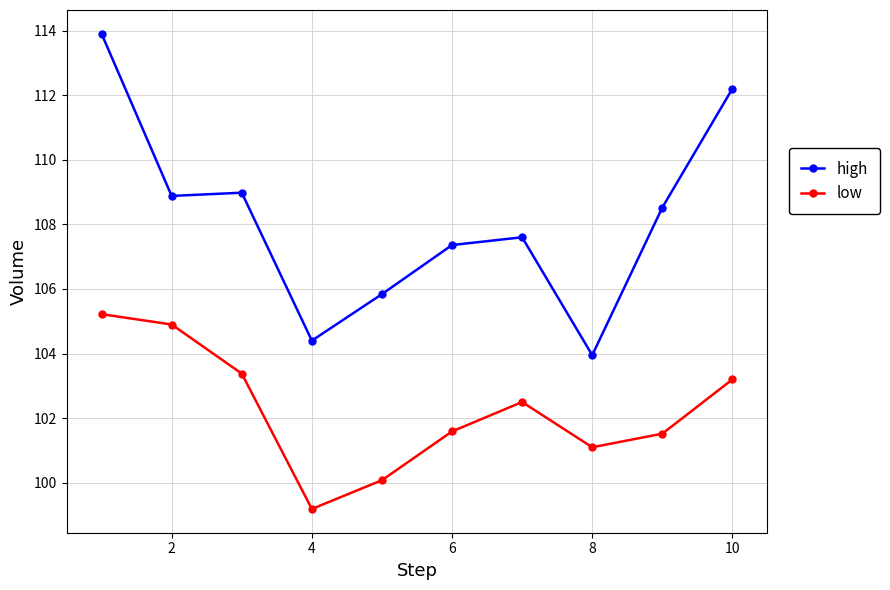

What is the average value of the low series?

102.3